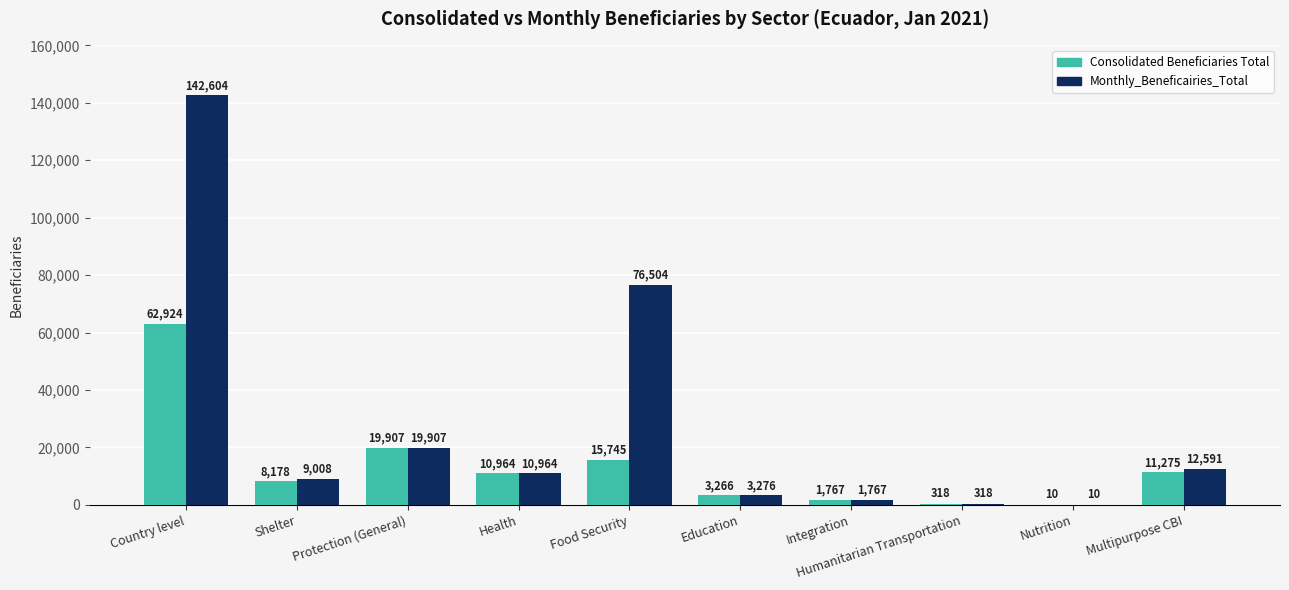

Is it true that Consolidated Beneficiaries Total equals 11275 at Multipurpose CBI?

True